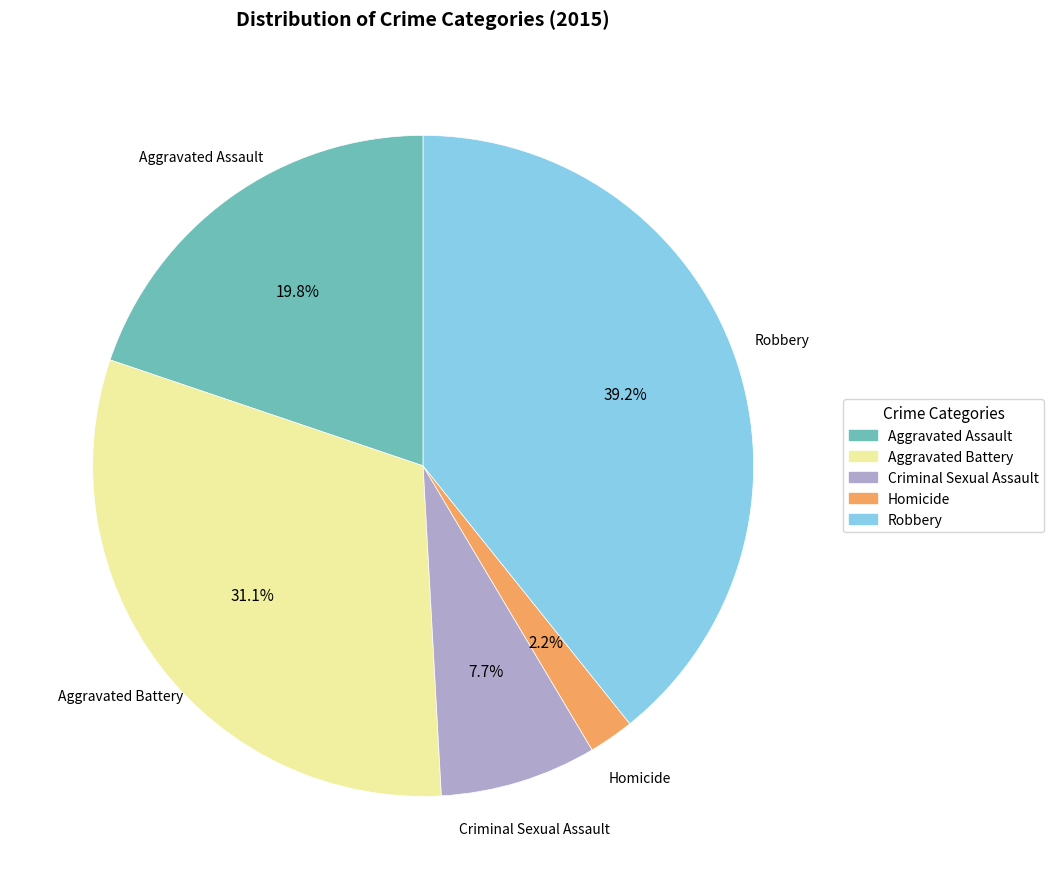

Which category has the biggest portion of the pie?

Robbery